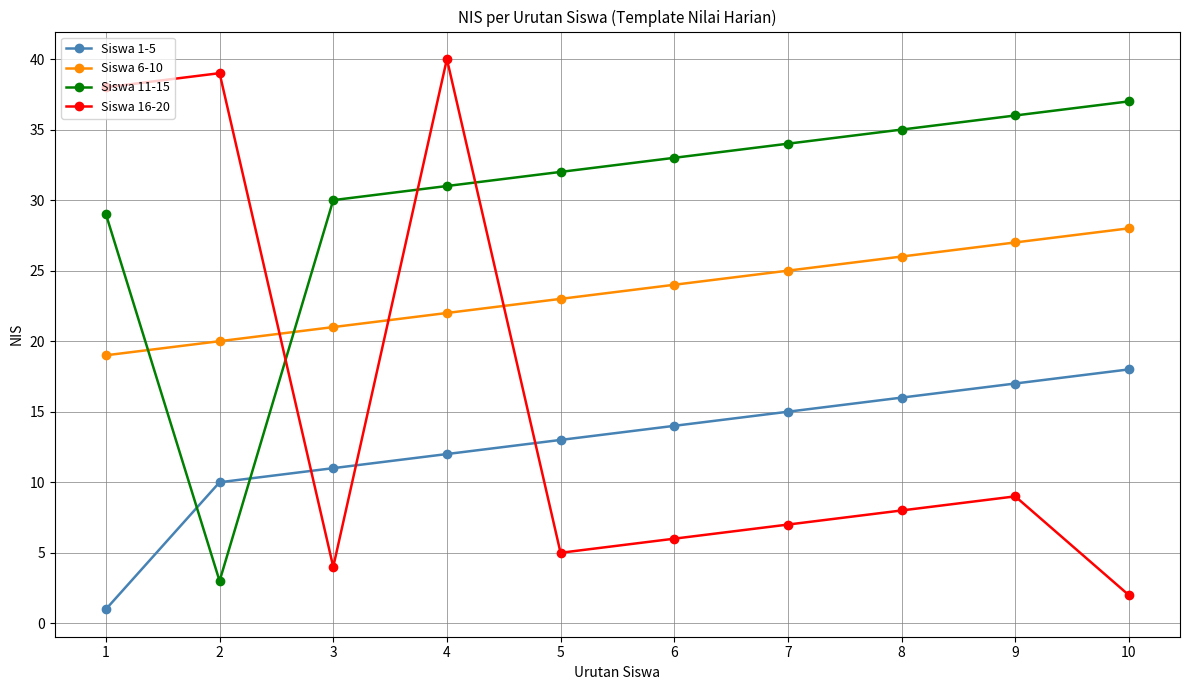

Which label corresponds to the largest value in the chart?

4